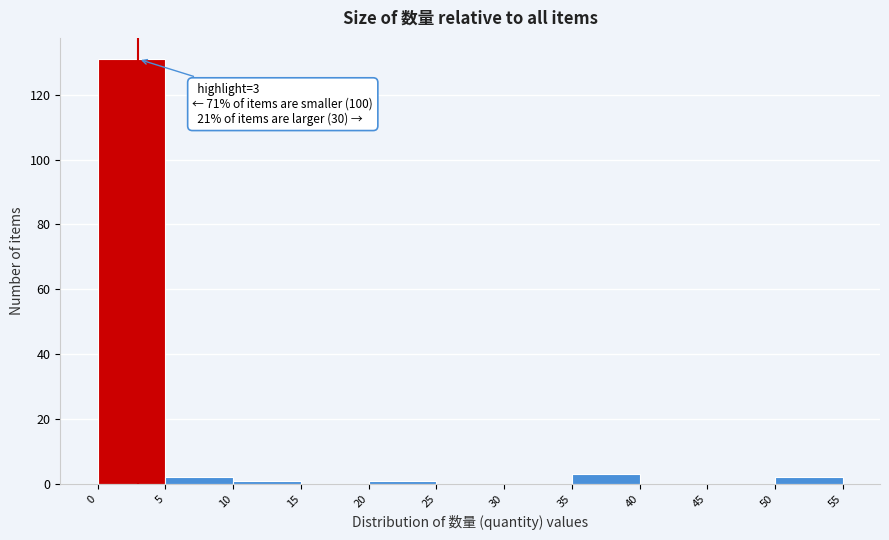

Which range on the x-axis has the tallest bar?

0 to 5